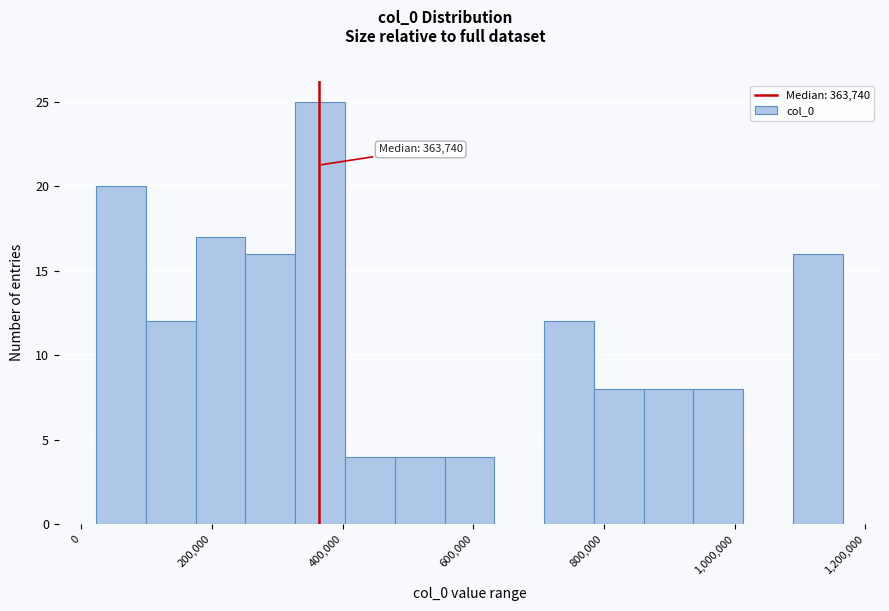

Read against the x-axis, roughly where is the centre of the tallest bar?

360000